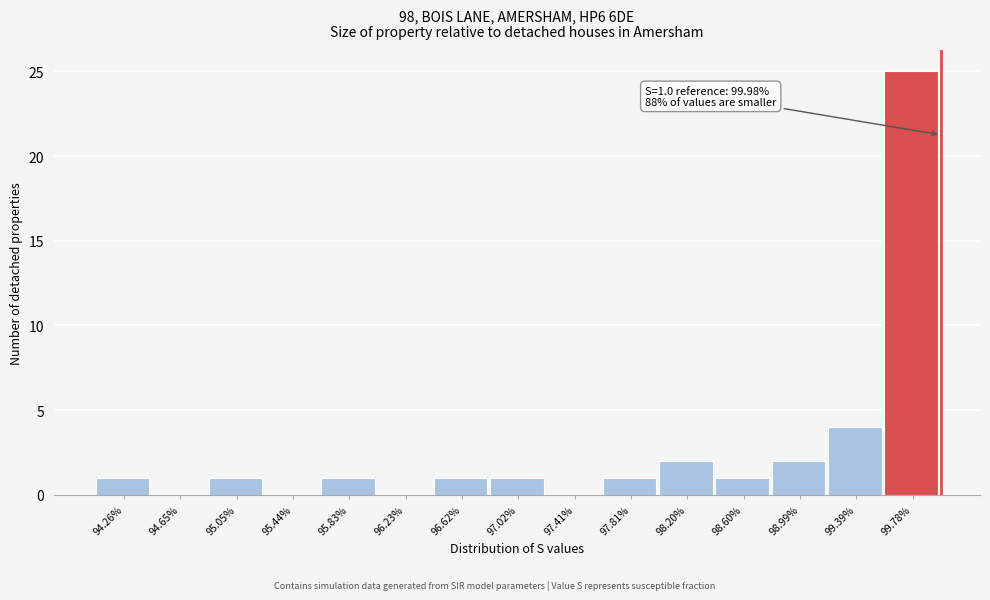

Which range on the x-axis has the tallest bar?

99.60 to 100.00